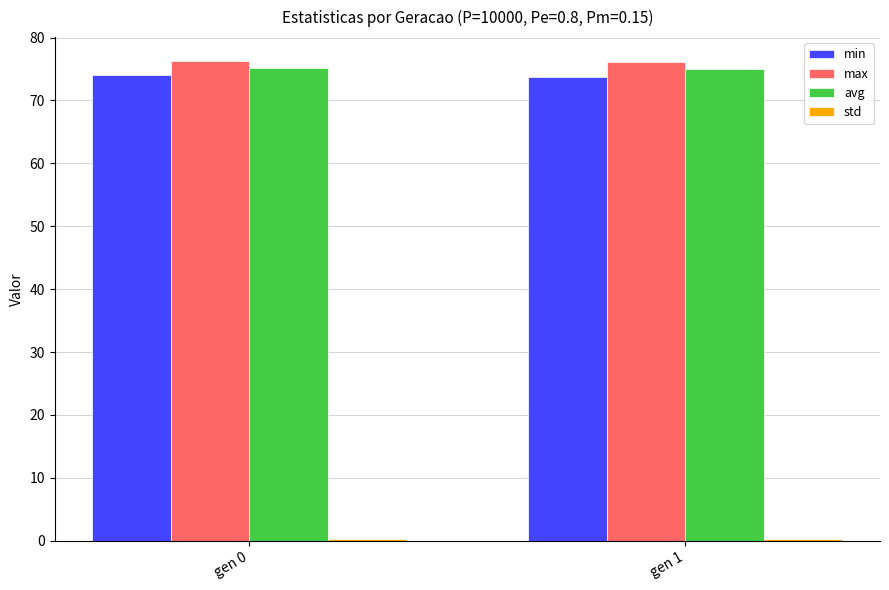

What value does the avg series have at gen 1?

75.0